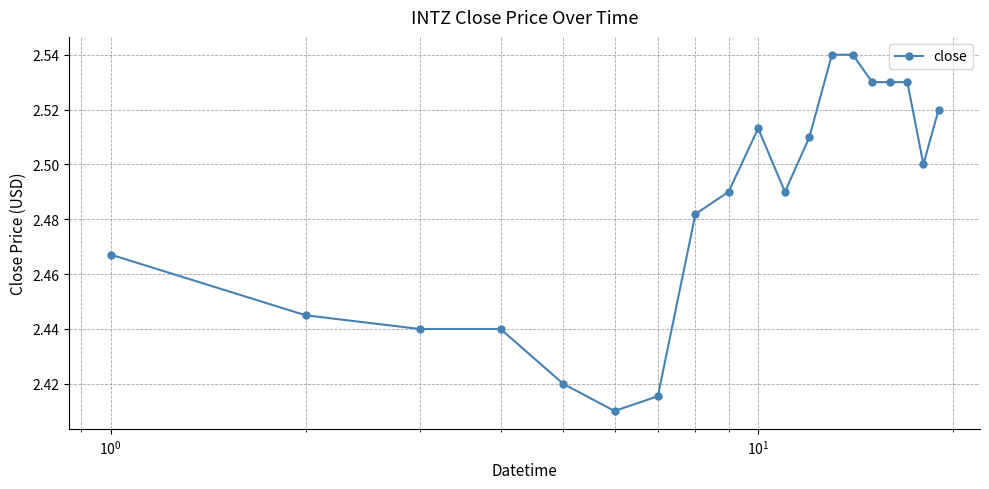

Count the values in the range 2 to 3.

19